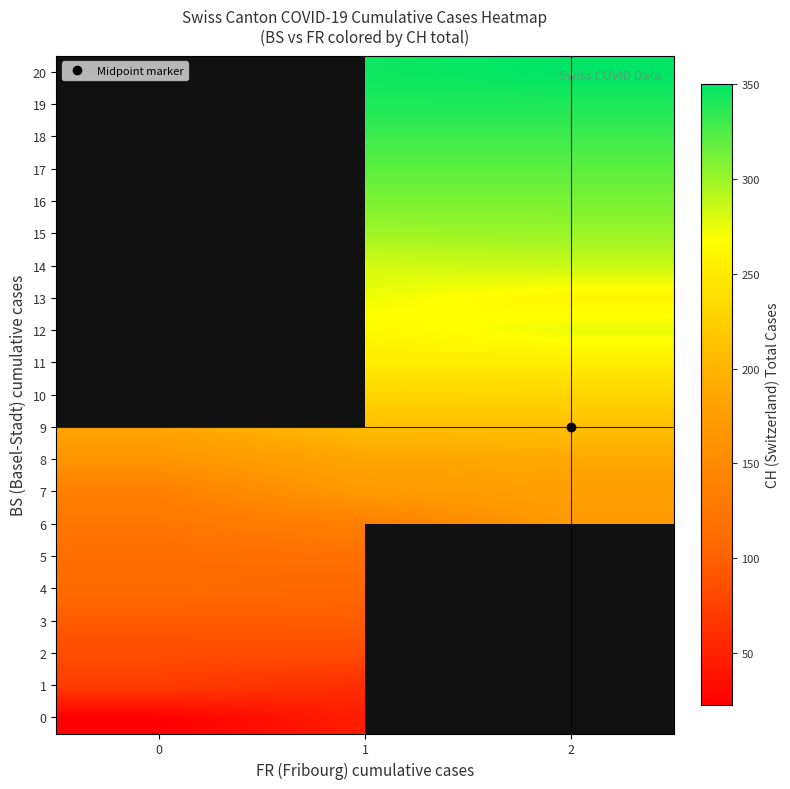

What is the greatest value displayed?

350.0